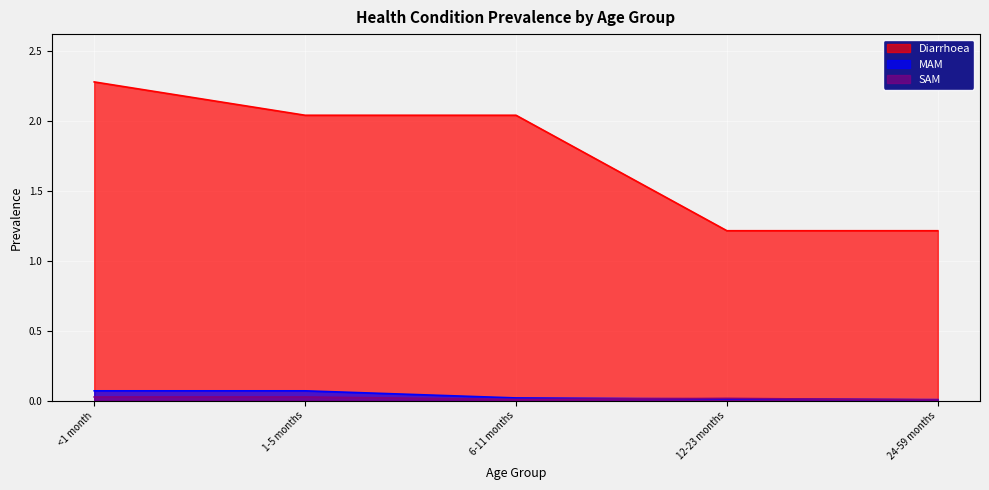

Reading left to right, transcribe all the data shown in this chart.

Diarrhoea: <1 month=2.3	1-5 months=2.0	6-11 months=2.0	12-23 months=1.2	24-59 months=1.2
MAM: <1 month=0.1	1-5 months=0.1	6-11 months=0.0	12-23 months=0.0	24-59 months=0.0
SAM: <1 month=0.0	1-5 months=0.0	6-11 months=0.0	12-23 months=0.0	24-59 months=0.0